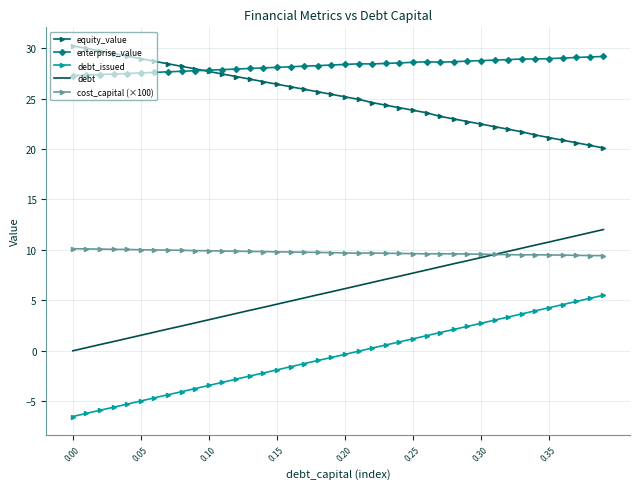

Which series has the largest total across all categories?

enterprise_value